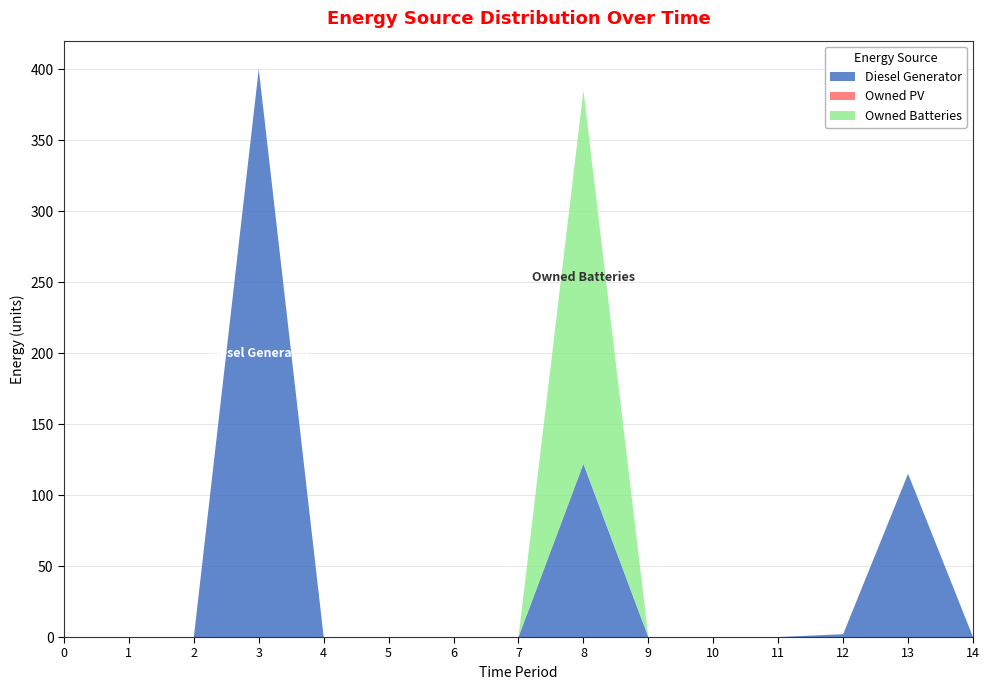

Reading right to left, list all the values displayed in this chart.

Diesel Generator: 14=0	13=115	12=2	11=0	10=0	9=0	8=122	7=0	6=0	5=0	4=0	3=400	2=0	1=0	0=0
Owned PV: 14=0	13=0	12=0	11=0	10=0	9=0	8=0	7=0	6=0	5=0	4=0	3=0	2=0	1=0	0=0
Owned Batteries: 14=0	13=0	12=0	11=0	10=0	9=0	8=263	7=0	6=0	5=0	4=0	3=0	2=0	1=0	0=0